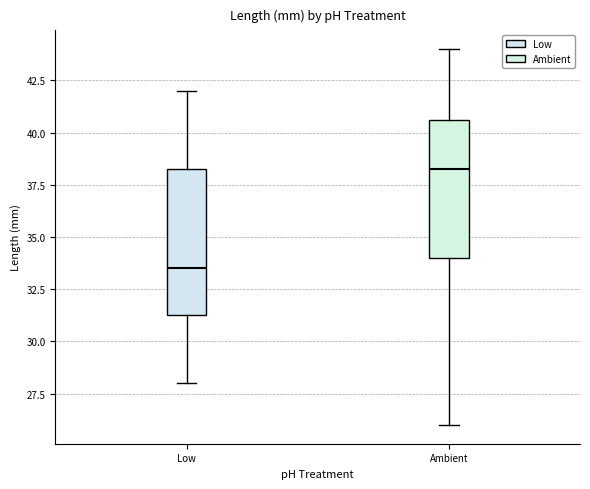

Which box's median line is the highest?

Ambient